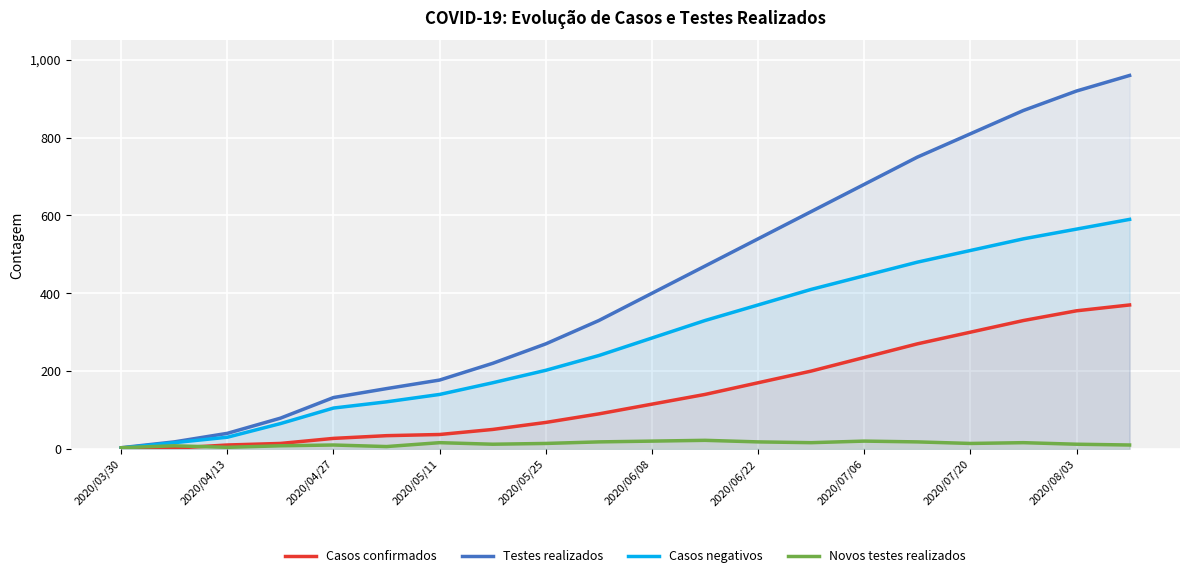

What is the difference between the second highest and second lowest values in the Novos testes realizados series?

16